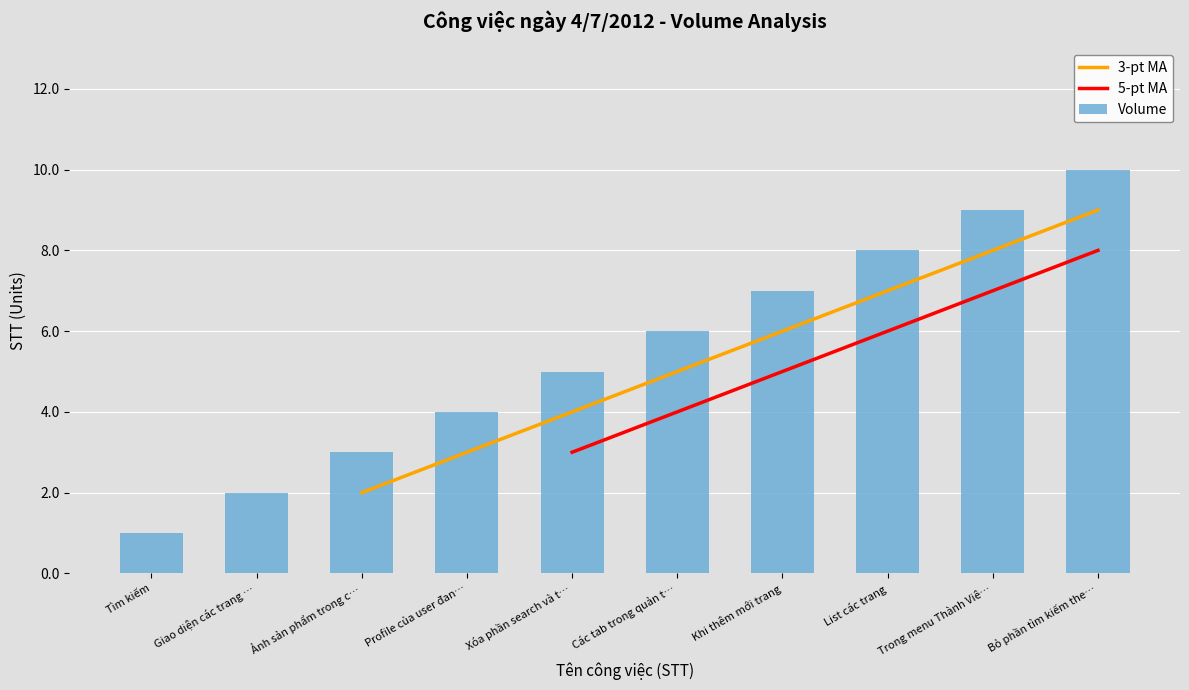

What is the minimum value shown in the chart?

1.0